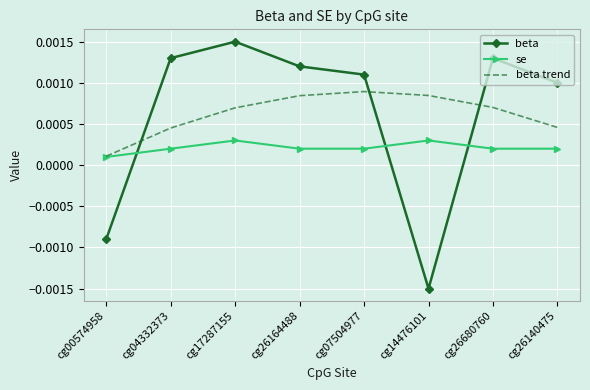

Rank the series by their maximum value, from lowest to highest.

se, beta trend, beta